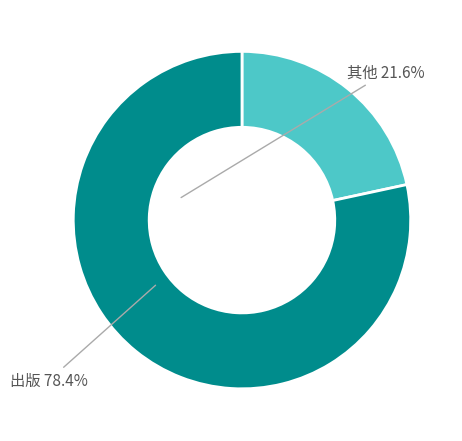

Count the number of slices in the pie.

2